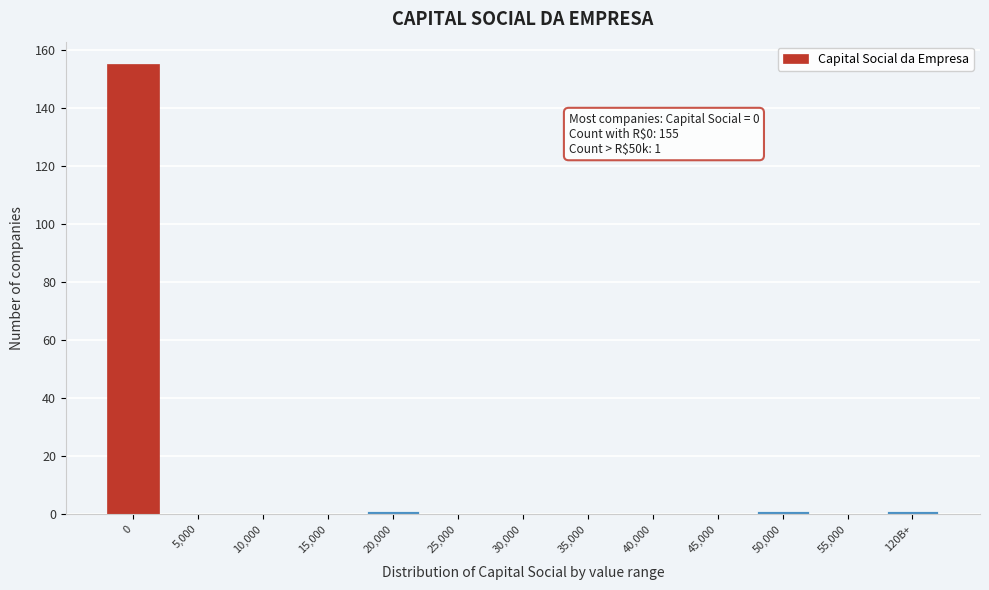

Reading right to left, what are all the values shown in this chart?

120B+=1	55,000=0	50,000=1	45,000=0	40,000=0	35,000=0	30,000=0	25,000=0	20,000=1	15,000=0	10,000=0	5,000=0	0=155